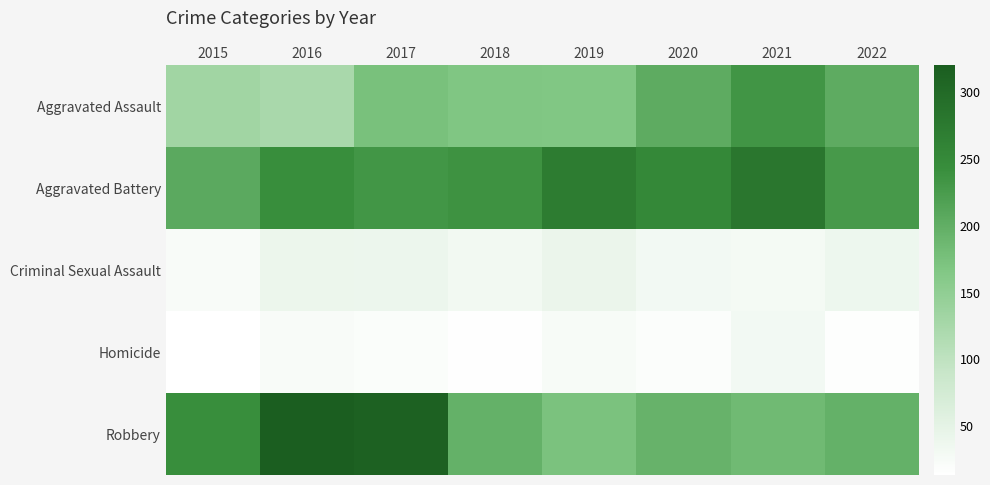

Reading left to right, extract all data points from this chart.

Aggravated Assault: 2015=131	2016=123	2017=174	2018=167	2019=166	2020=203	2021=233	2022=203
Aggravated Battery: 2015=206	2016=243	2017=232	2018=237	2019=272	2020=252	2021=280	2022=227
Criminal Sexual Assault: 2015=23	2016=40	2017=39	2018=31	2019=41	2020=30	2021=28	2022=37
Homicide: 2015=13	2016=23	2017=19	2018=15	2019=24	2020=18	2021=30	2022=16
Robbery: 2015=243	2016=320	2017=313	2018=196	2019=172	2020=193	2021=184	2022=196